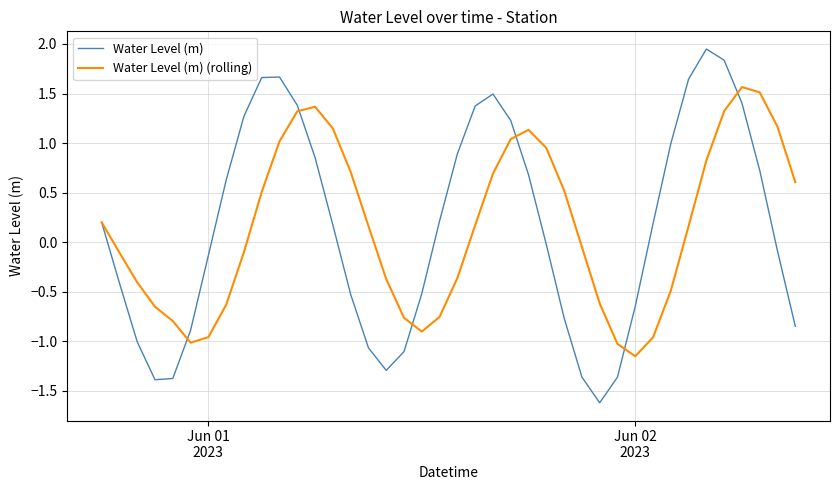

Which series has the largest range (max minus min)?

Water Level (m)